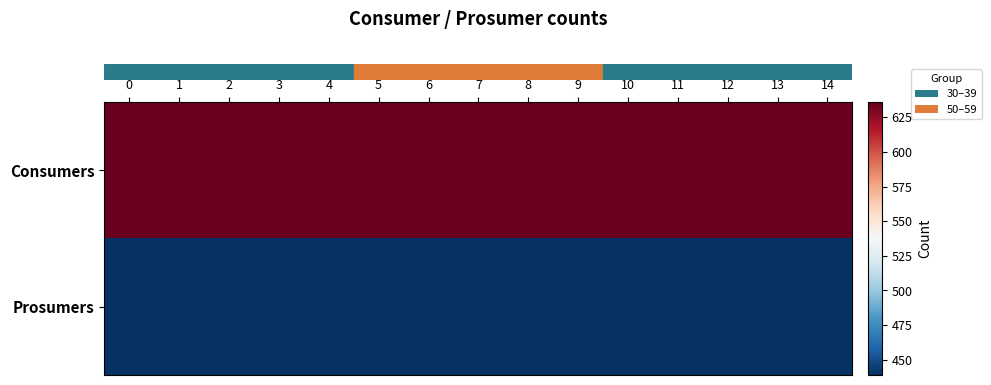

Count the number of categories in the chart.

15